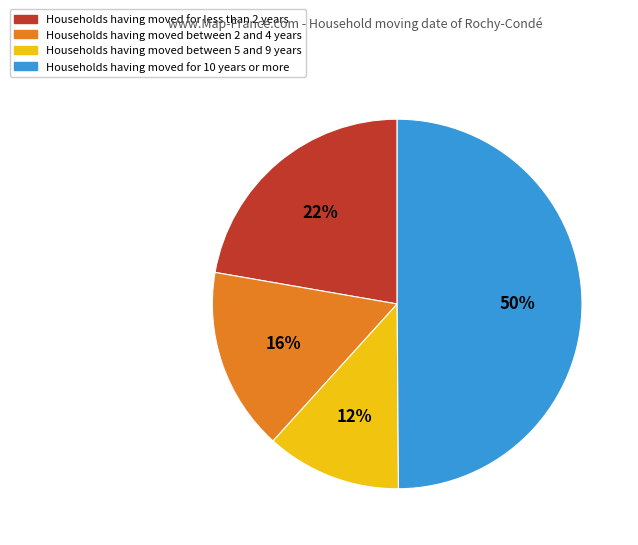

What is the ratio of the value at Households having moved for less than 2 years to the value at Households having moved between 2 and 4 years?

1.4